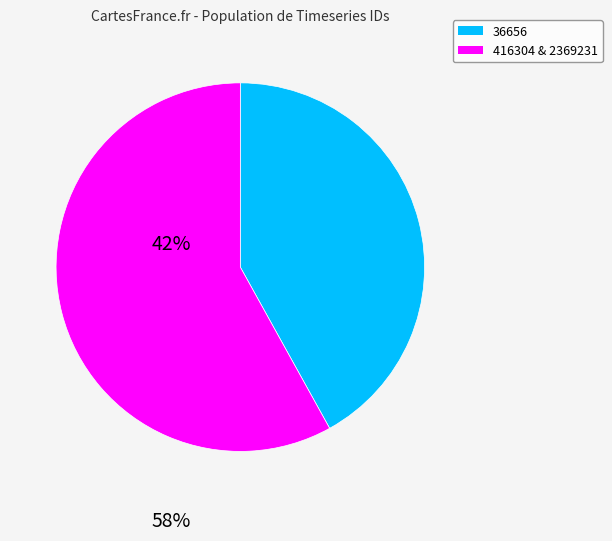

Is the sum of 36656 and 416304 & 2369231 greater than half?

Yes